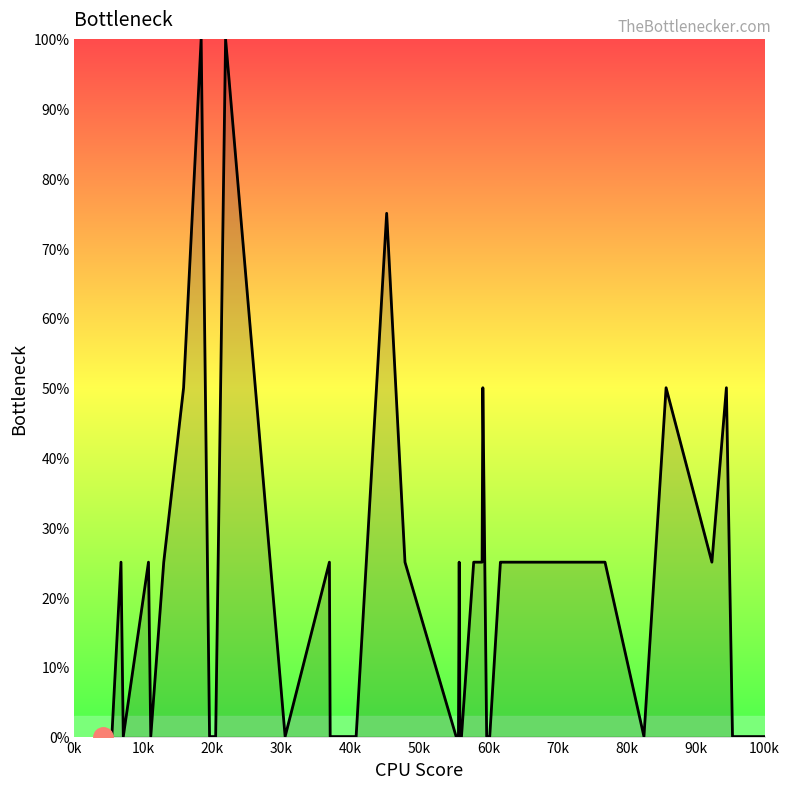

What is the maximum value shown in the chart?

100